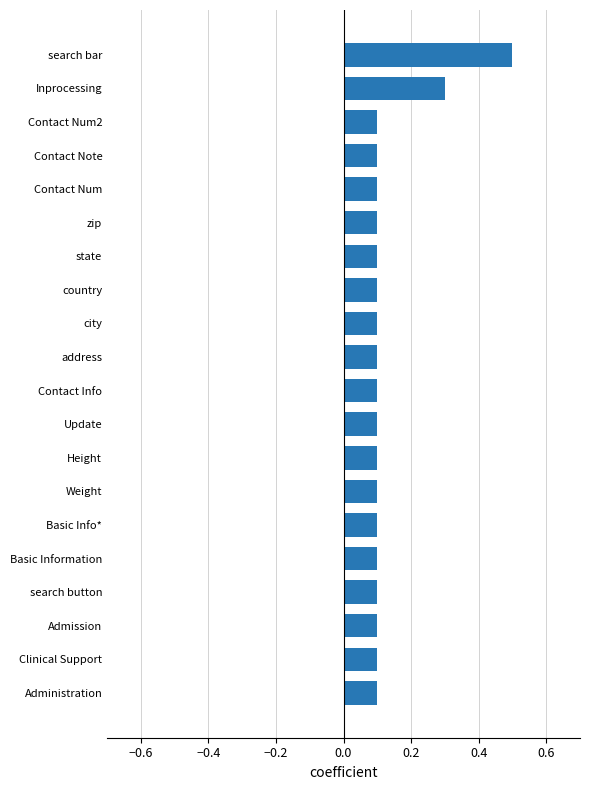

Which has a higher value, Contact Note or Inprocessing?

Inprocessing